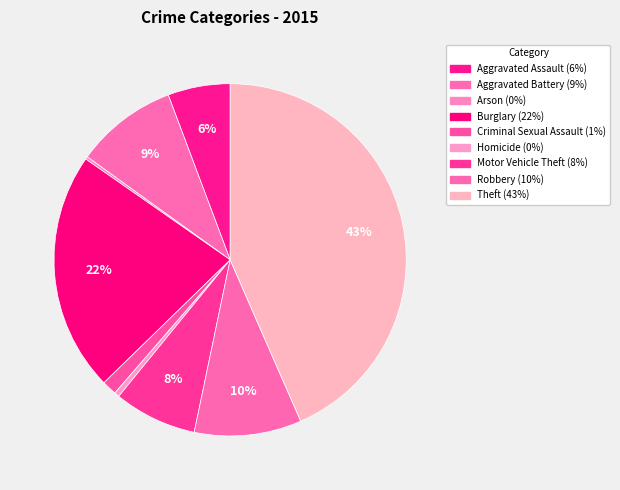

To the nearest percent, what is the difference between the Criminal Sexual Assault and Homicide slice percentages?

1%